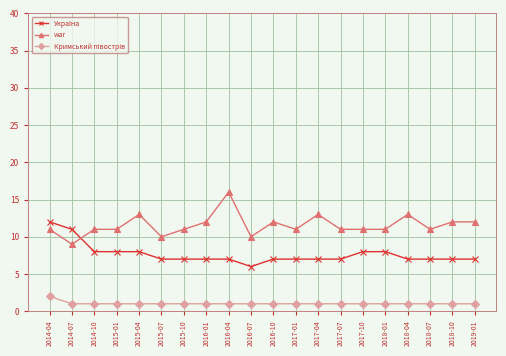

At how many categories does at least one series exceed 4?

20